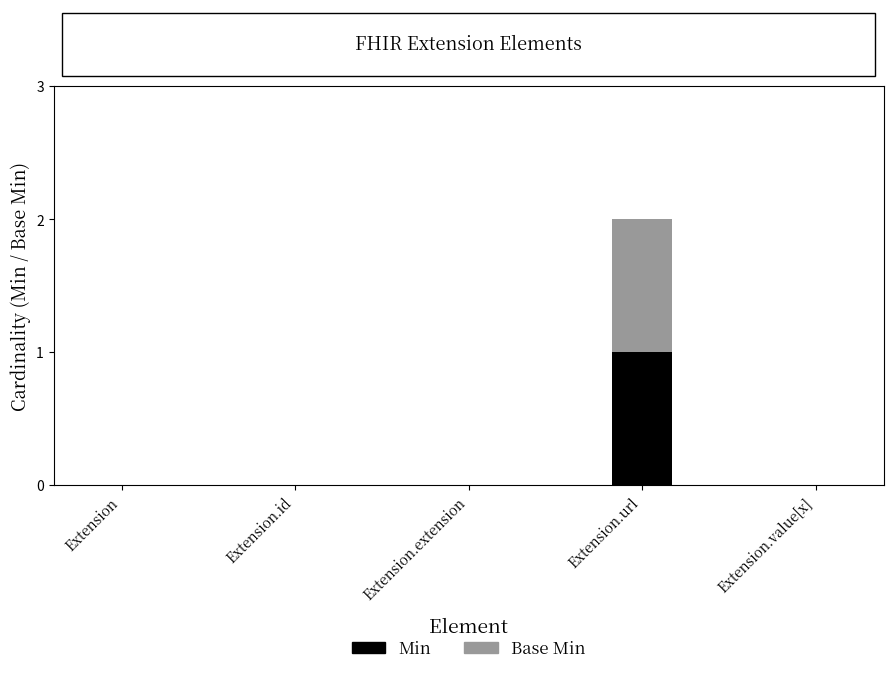

The Min series shows -1 at Extension. True or false?

False